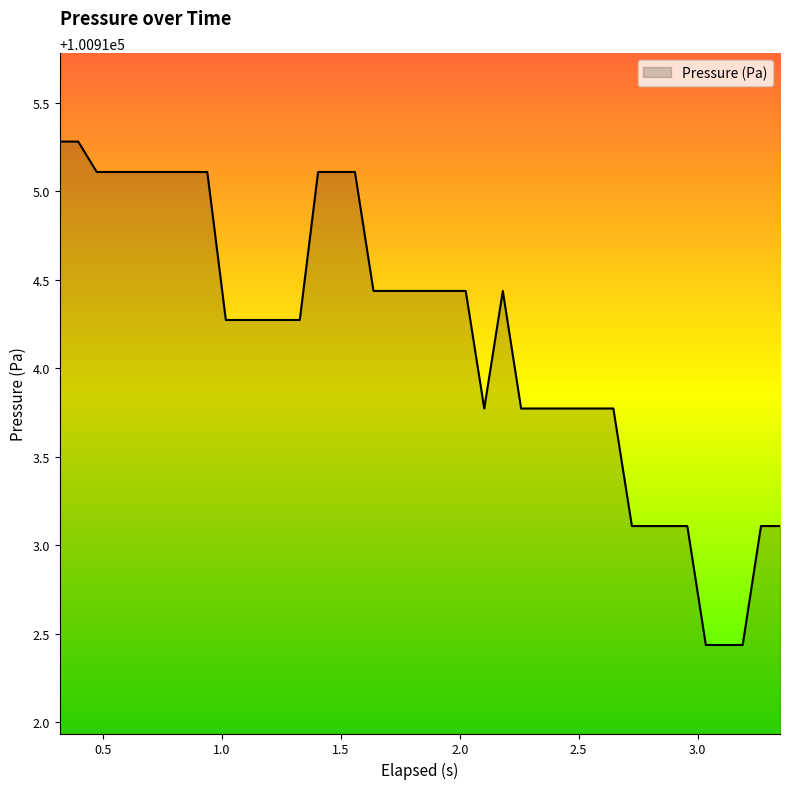

Reading left to right, extract all data points from this chart.

100915.3	100915.3	100915.1	100915.1	100915.1	100915.1	100915.1	100915.1	100915.1	100914.3	100914.3	100914.3	100914.3	100914.3	100915.1	100915.1	100915.1	100914.4	100914.4	100914.4	100914.4	100914.4	100914.4	100913.8	100914.4	100913.8	100913.8	100913.8	100913.8	100913.8	100913.8	100913.1	100913.1	100913.1	100913.1	100912.4	100912.4	100912.4	100913.1	100913.1